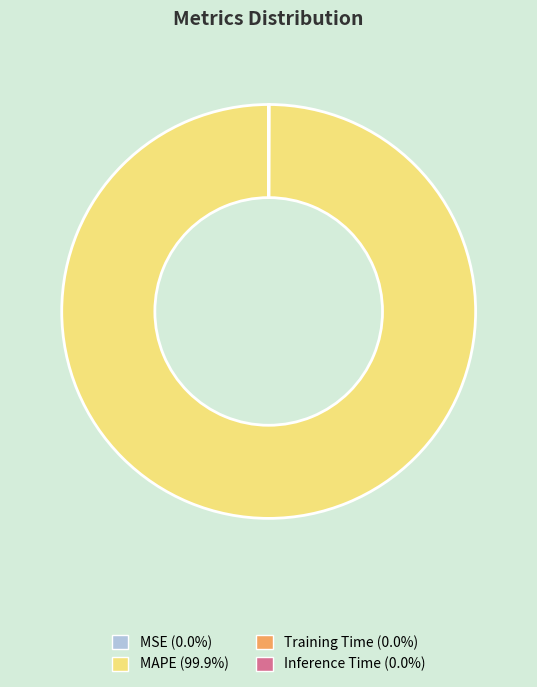

Which category has the biggest portion of the pie?

MAPE